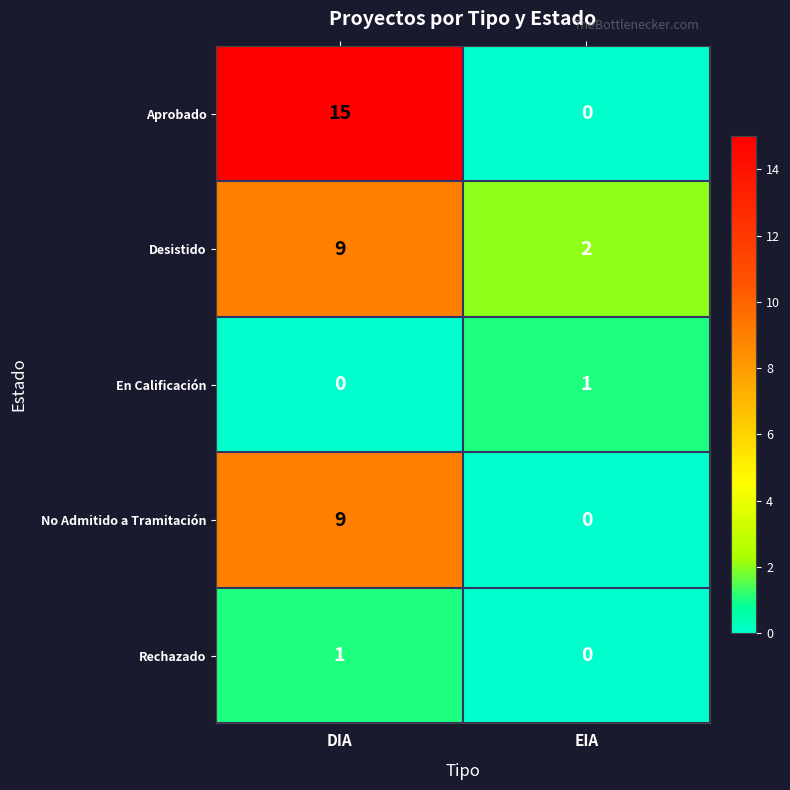

What is the difference between the maximum and minimum values in the Aprobado series?

15